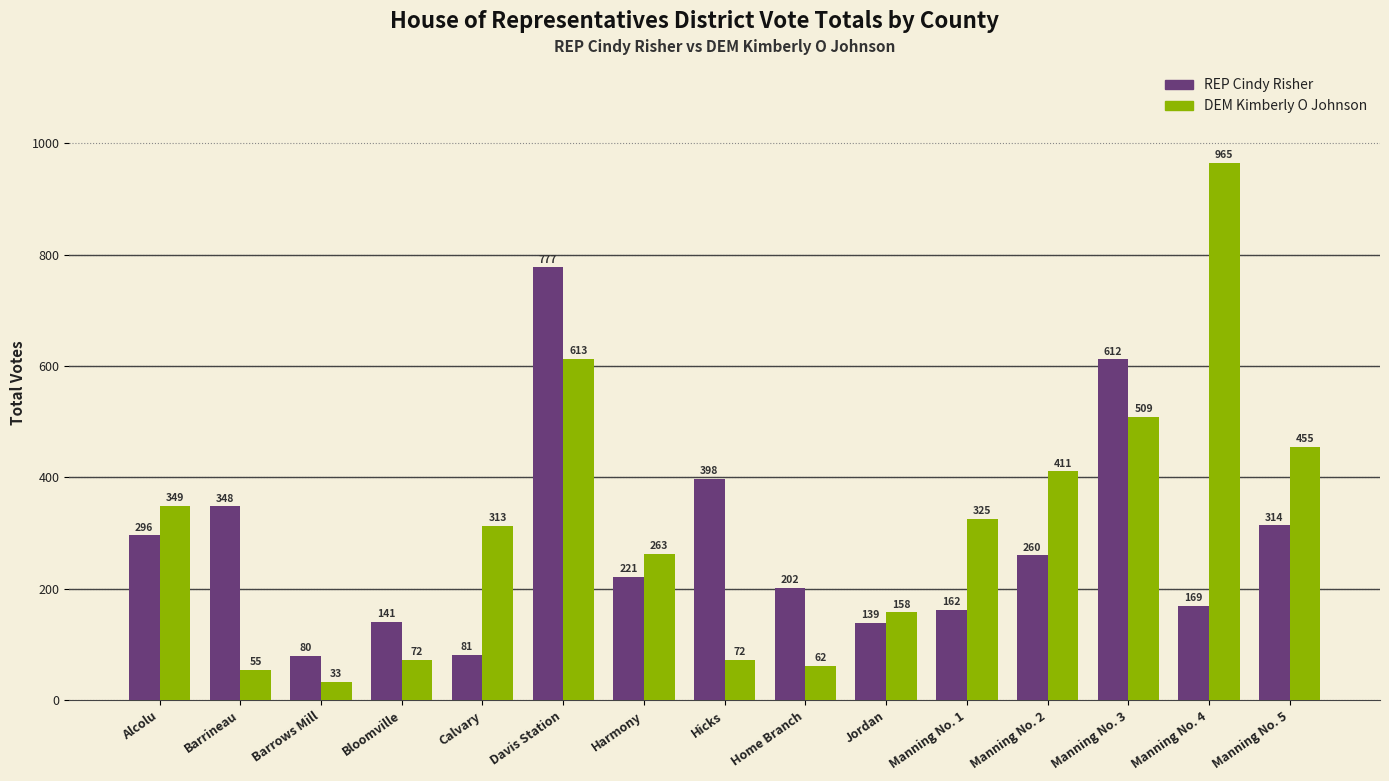

What is the total value across all series at Manning No. 2?

671